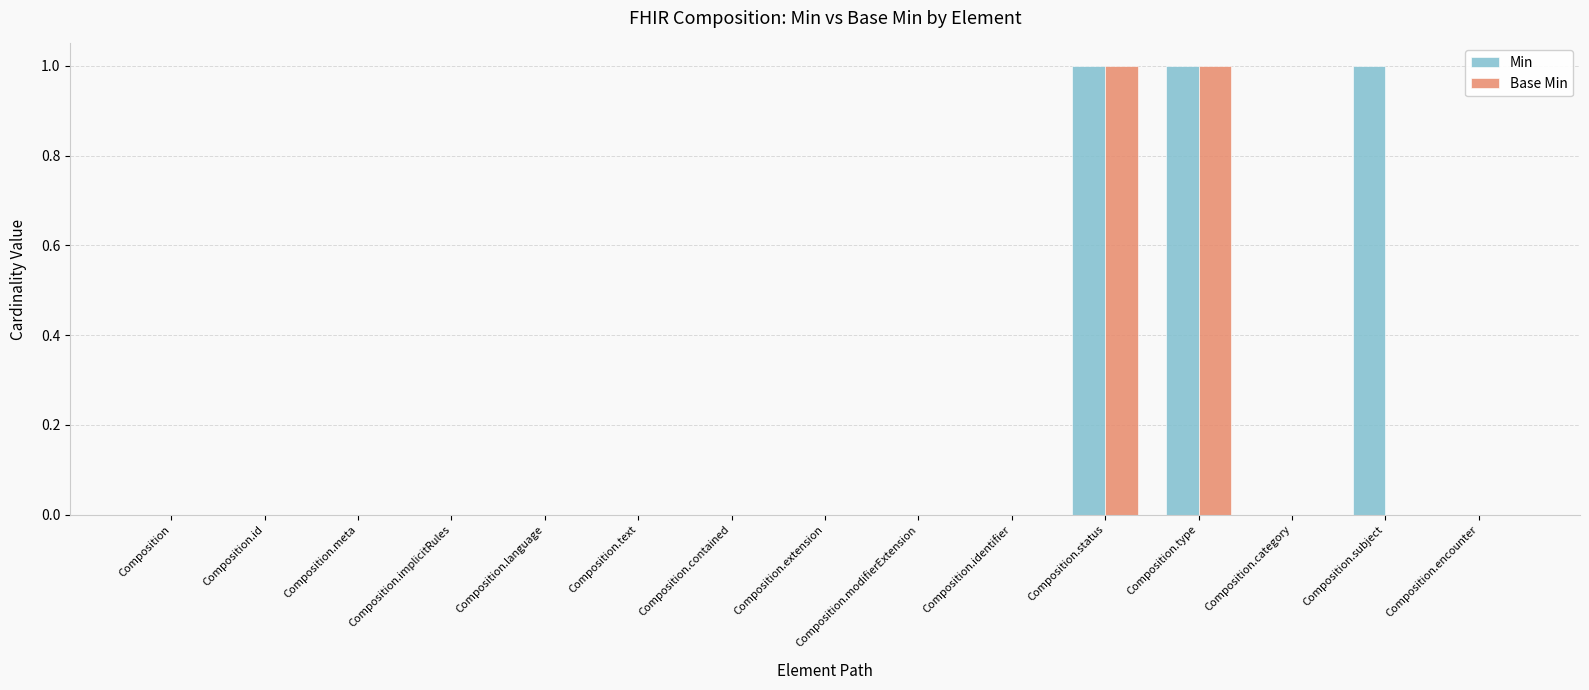

What are all the series names shown in the legend?

Min, Base Min